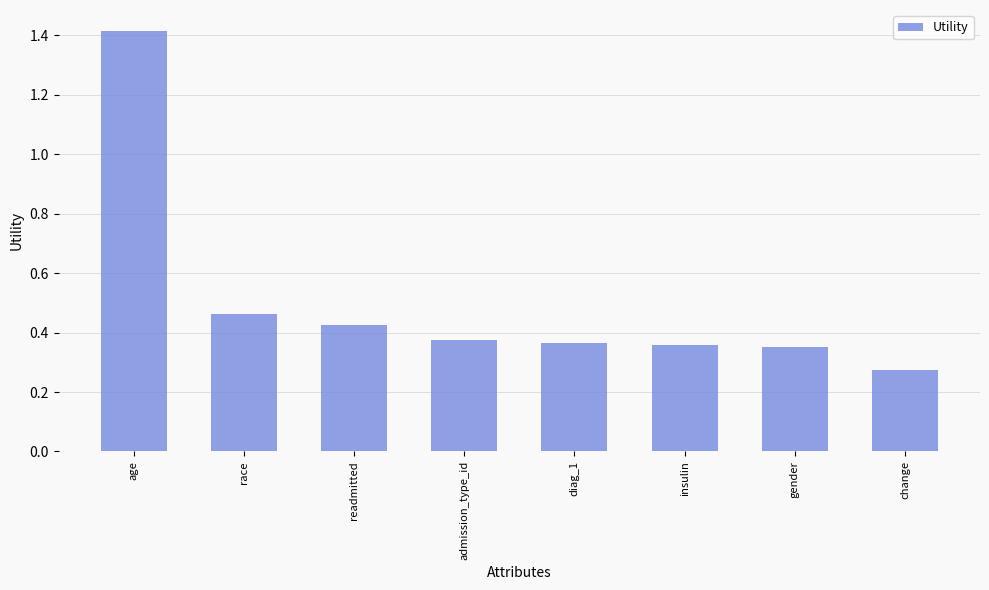

The value at admission_type_id is 0.6. True or false?

False